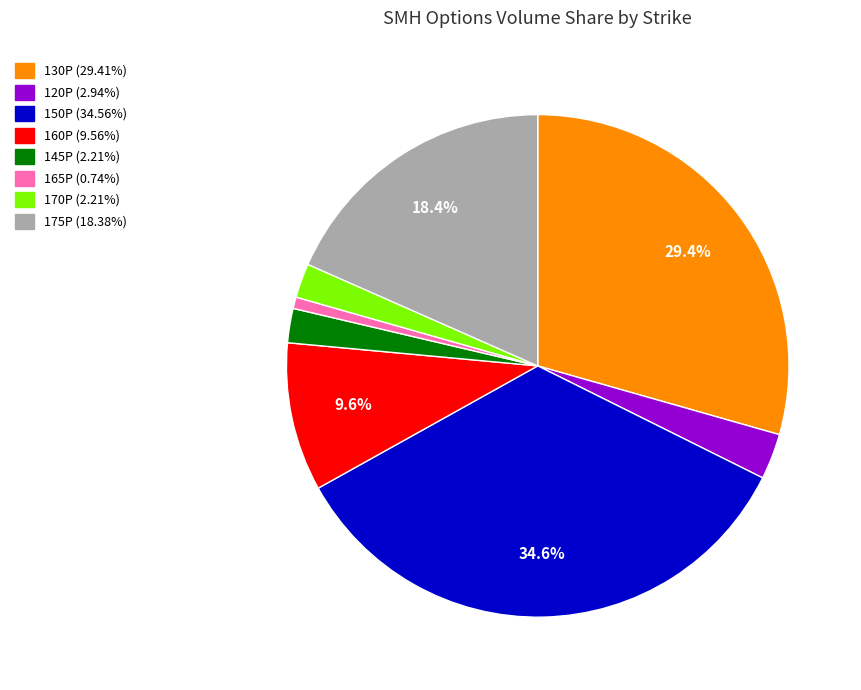

How many slices are in this pie chart?

8